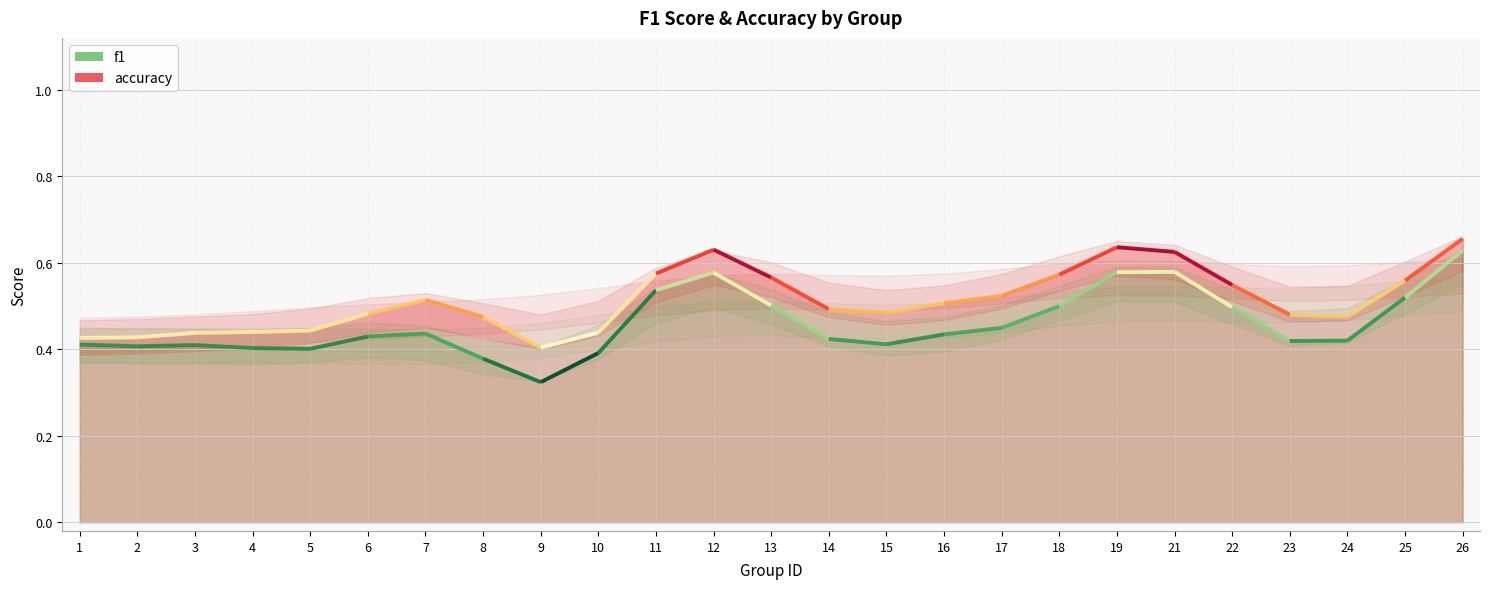

At which label does f1 reach its peak?

11